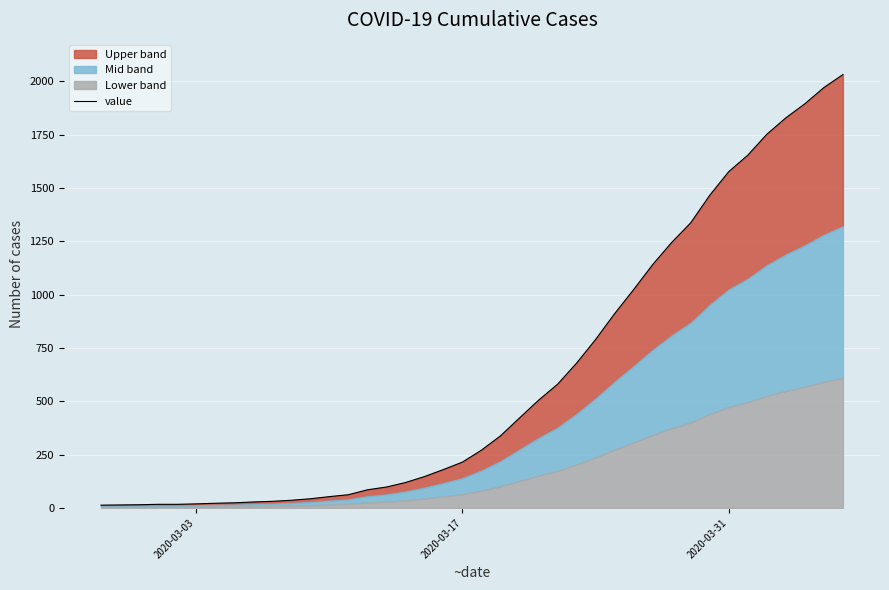

What is the value of the 3rd point from the left?

15